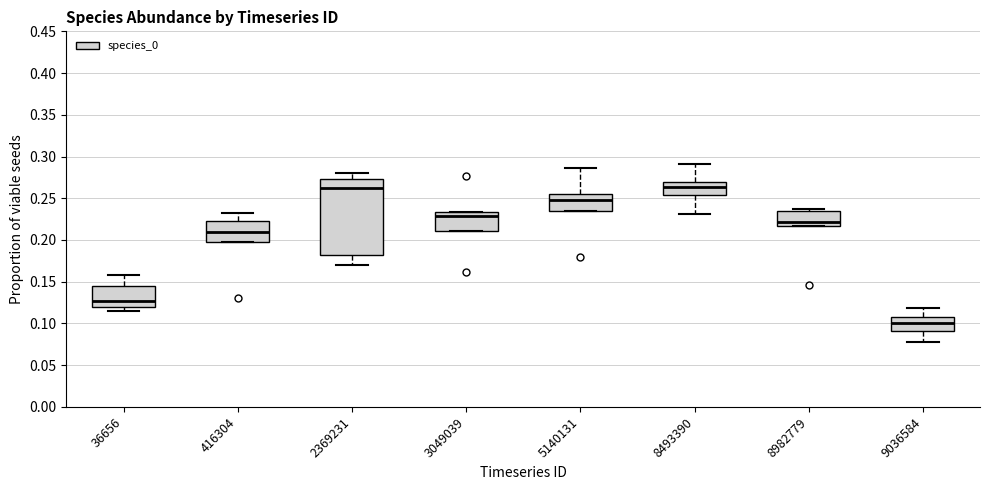

Which box is the tallest, from its lower edge to its upper edge?

2369231